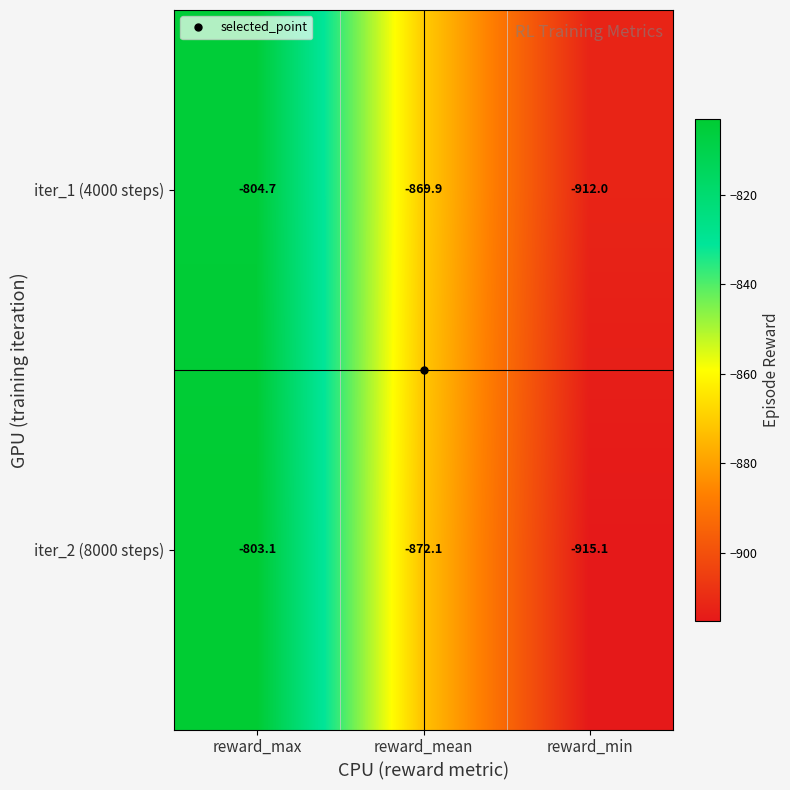

At reward_min, list the series in order from smallest to largest.

iter_2 (8000 steps), iter_1 (4000 steps)